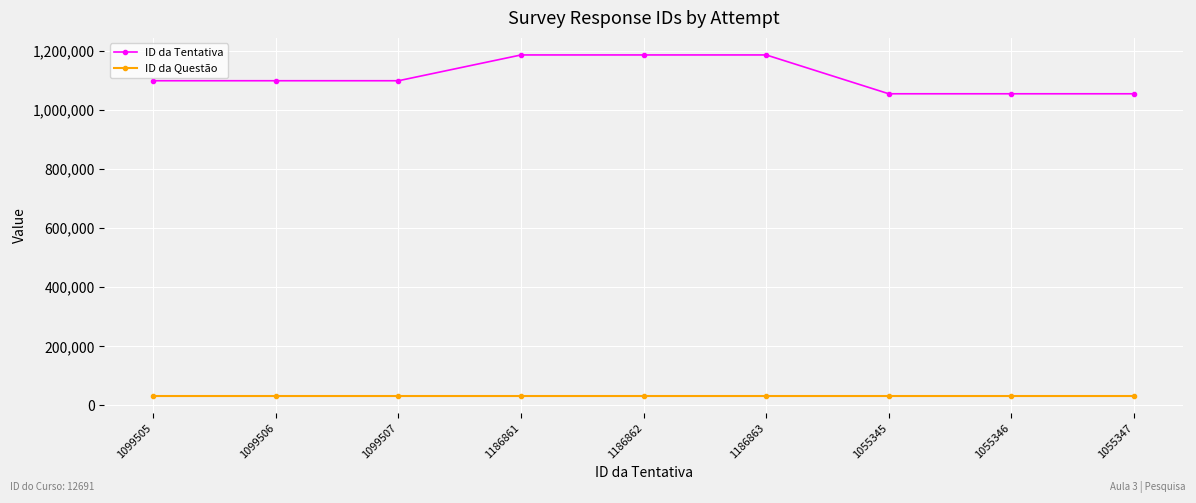

How many lines are shown in the chart?

2